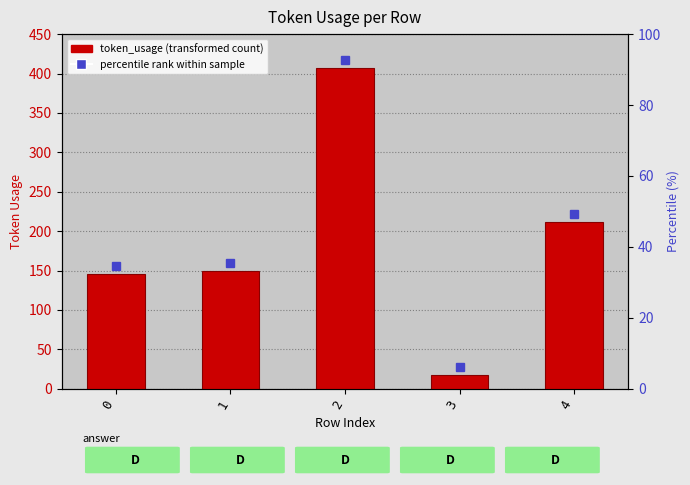

Which has a higher value, 1 or 3?

1